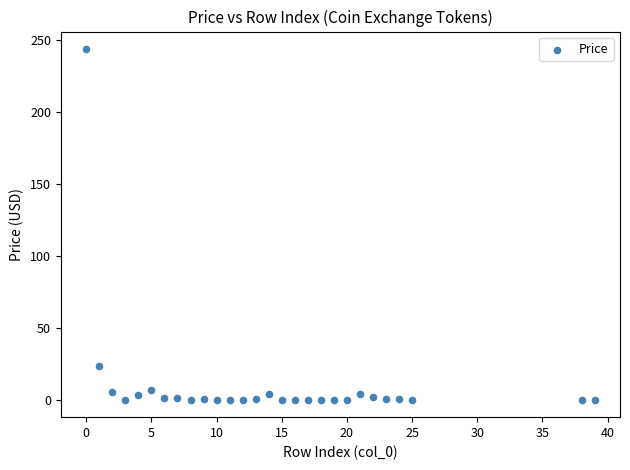

What Y value in the scatter plot is closest to 121?

23.1